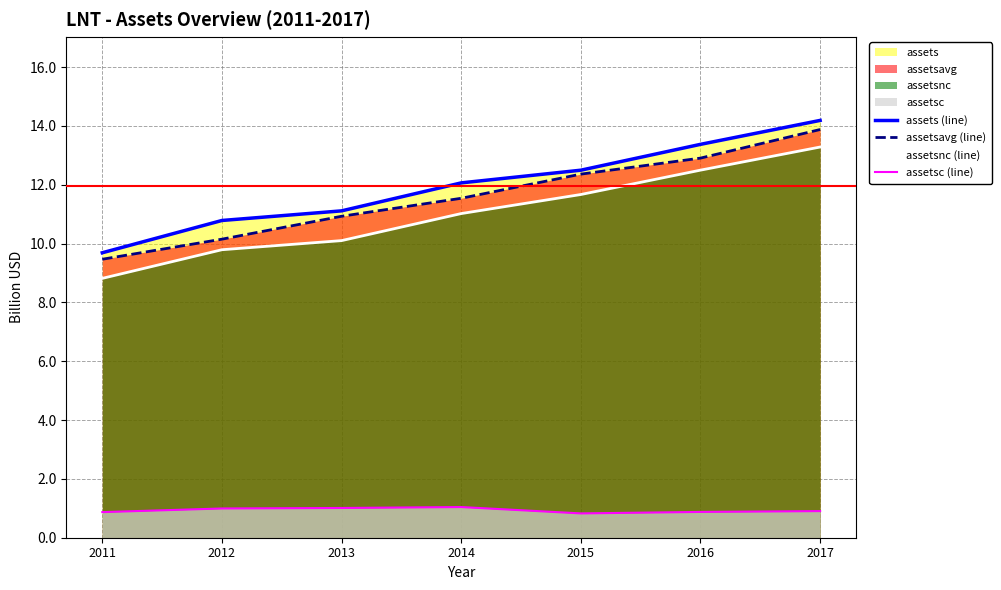

What is the maximum value for assetsnc (line)?

13.3